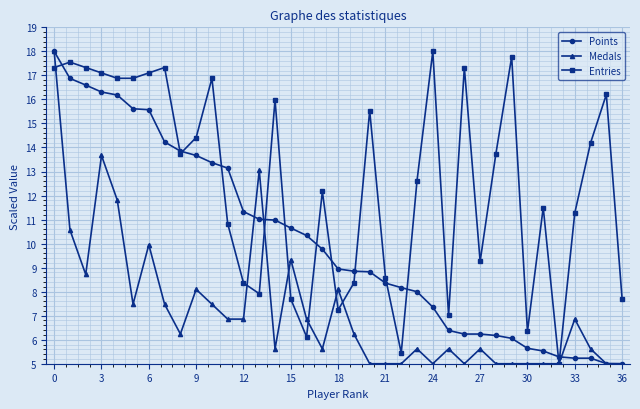

List the series in order of their overall mean, lowest first.

Medals, Points, Entries